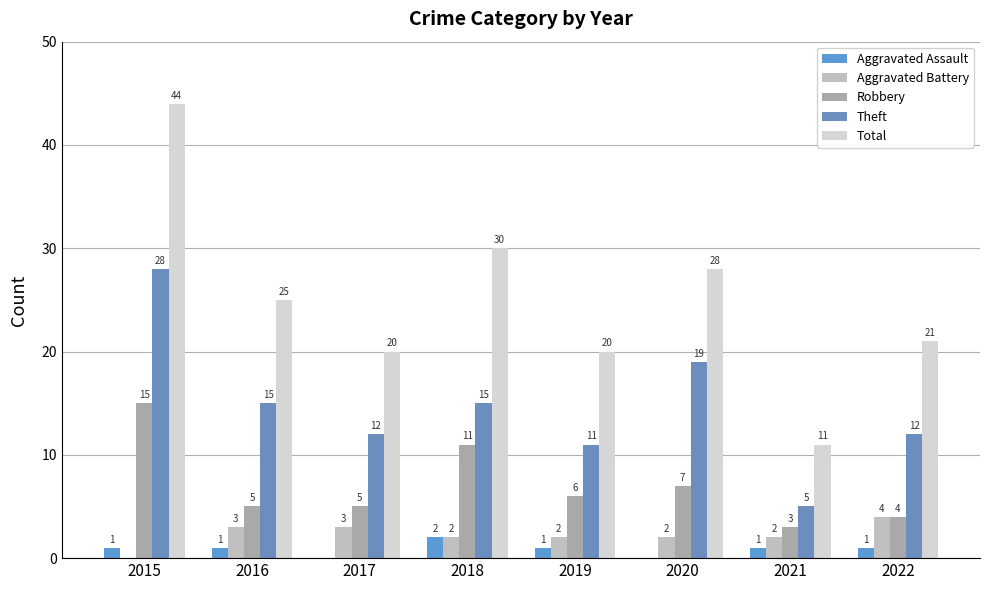

At which category does the chart reach its peak across all series?

2015